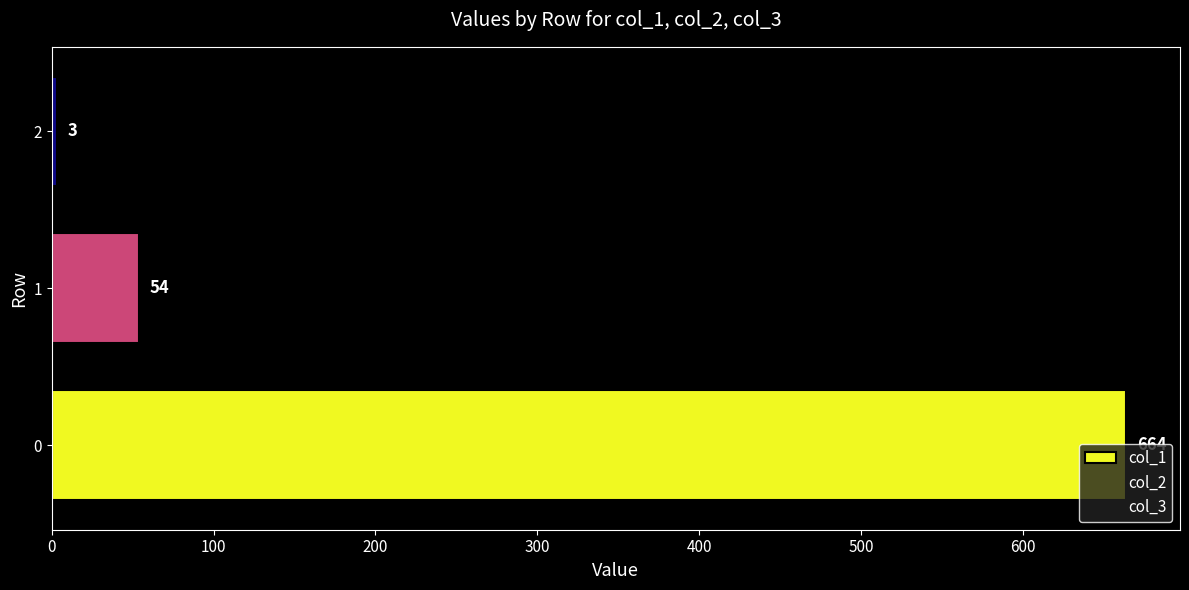

What is the value of the col_2 bar at the 2nd from the left?

12